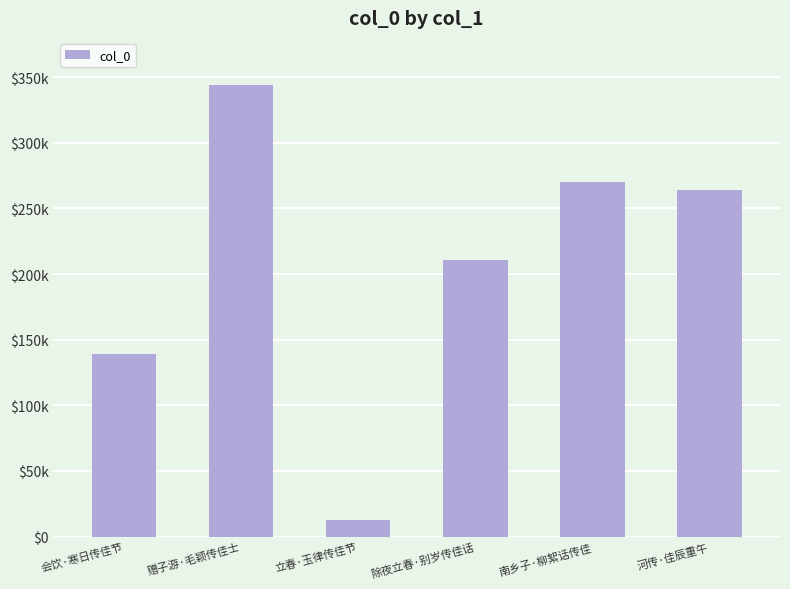

What is the label of the 6th bar from the right?

会饮·寒日传佳节